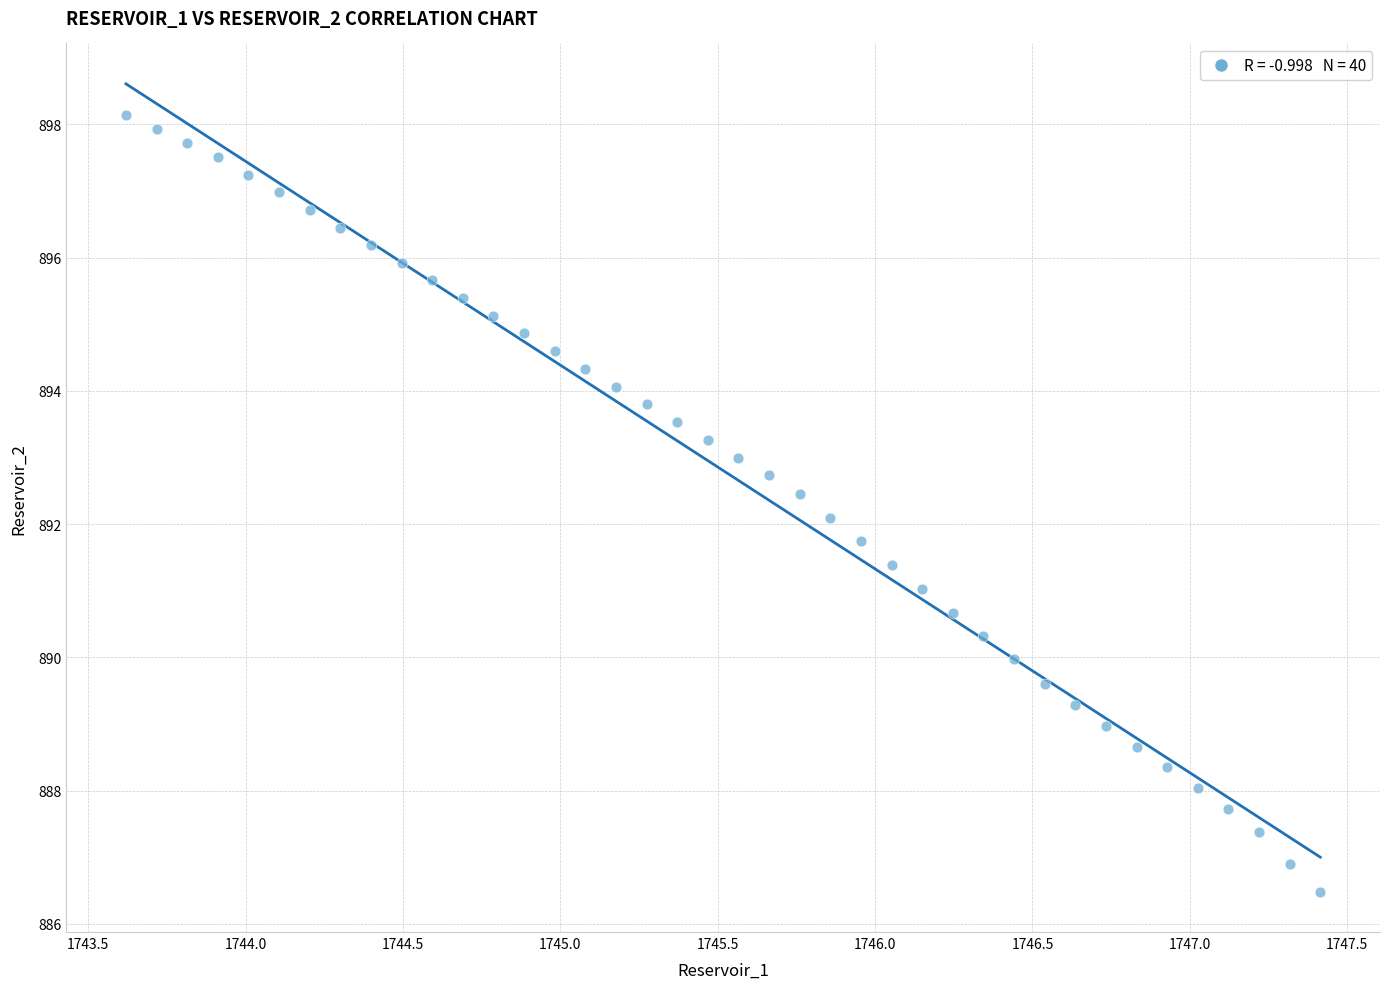

What is the range of Y values (max minus min)?

11.7